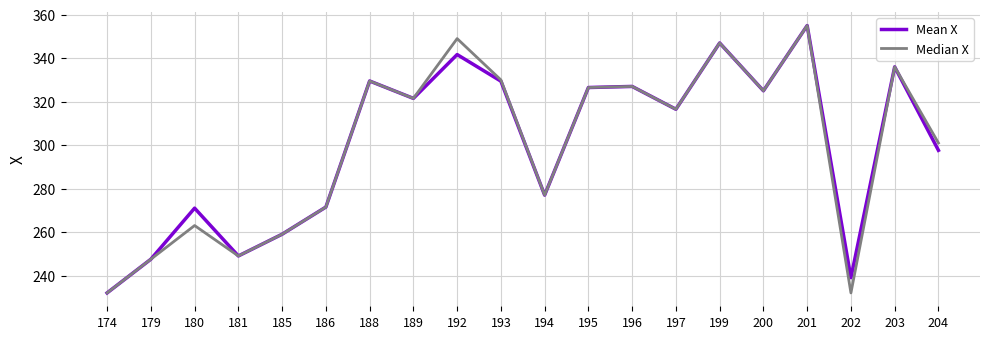

What is the total value across all series at 193?

659.4